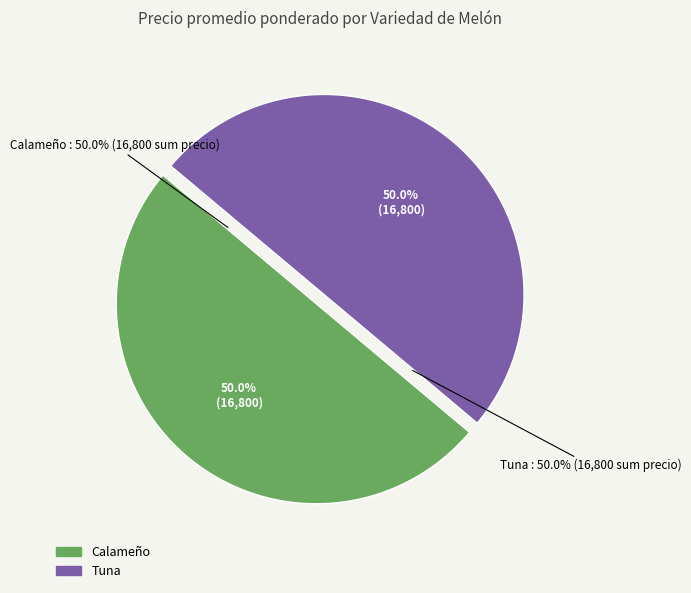

Is it true that Tuna is 54% of the pie?

False